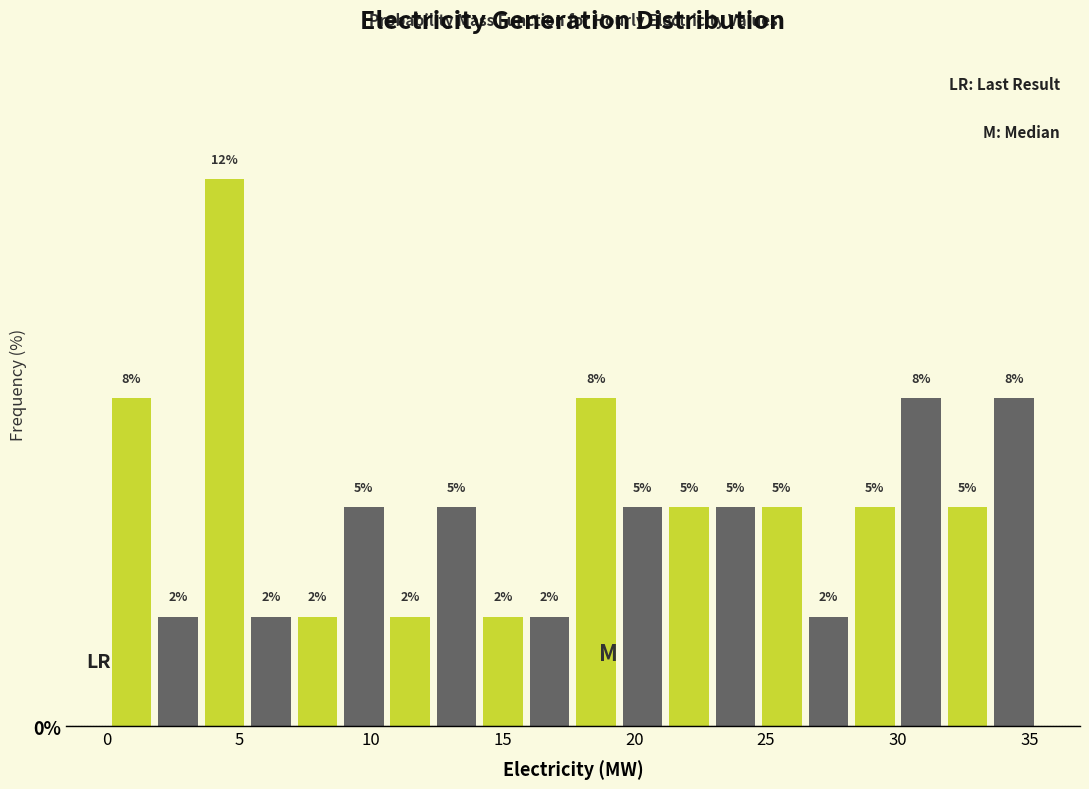

Read against the x-axis, roughly where is the centre of the tallest bar?

4.5